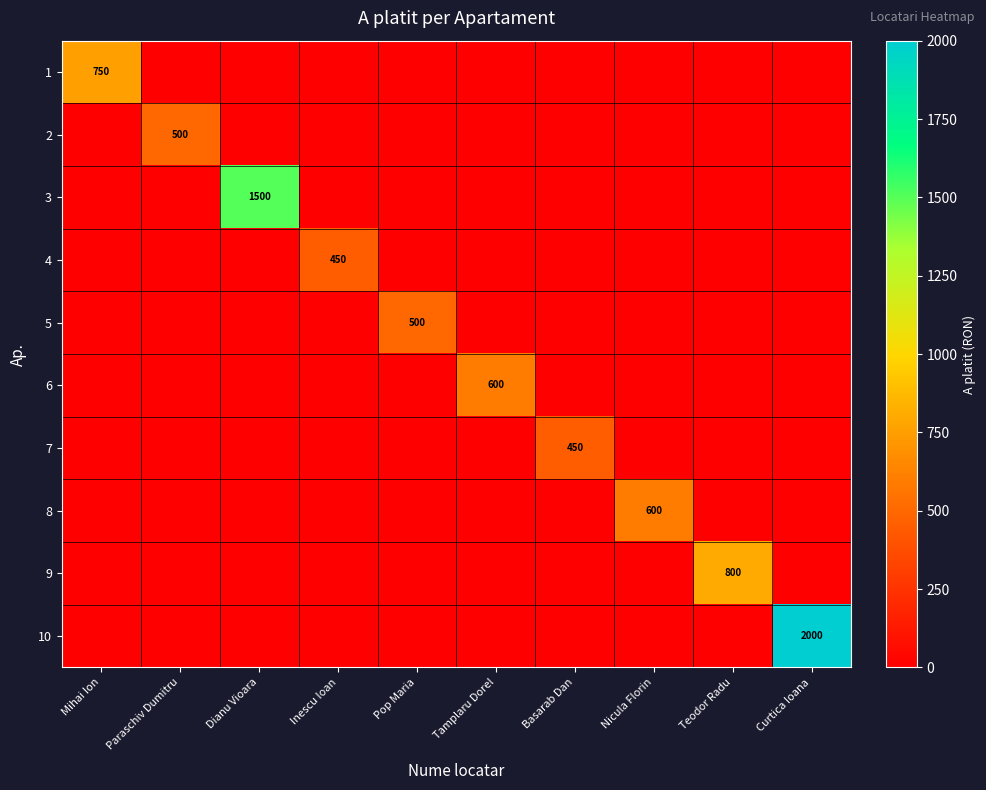

Is it true that 1 equals -451 at Pop Maria?

False